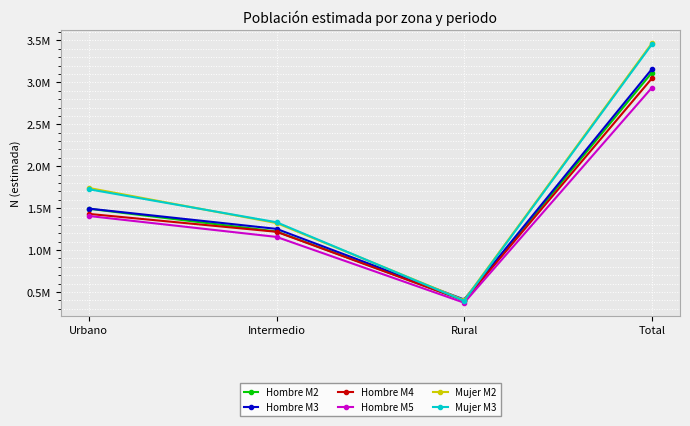

Reading right to left, extract all data points from this chart.

Hombre M2: 3116135	400655	1222195	1493285
Hombre M3: 3158607	410385	1253238	1494983
Hombre M4: 3047474	397008	1218665	1431801
Hombre M5: 2936549	372360	1157357	1406833
Mujer M2: 3466667	402736	1322703	1741227
Mujer M3: 3453134	395134	1332311	1725689